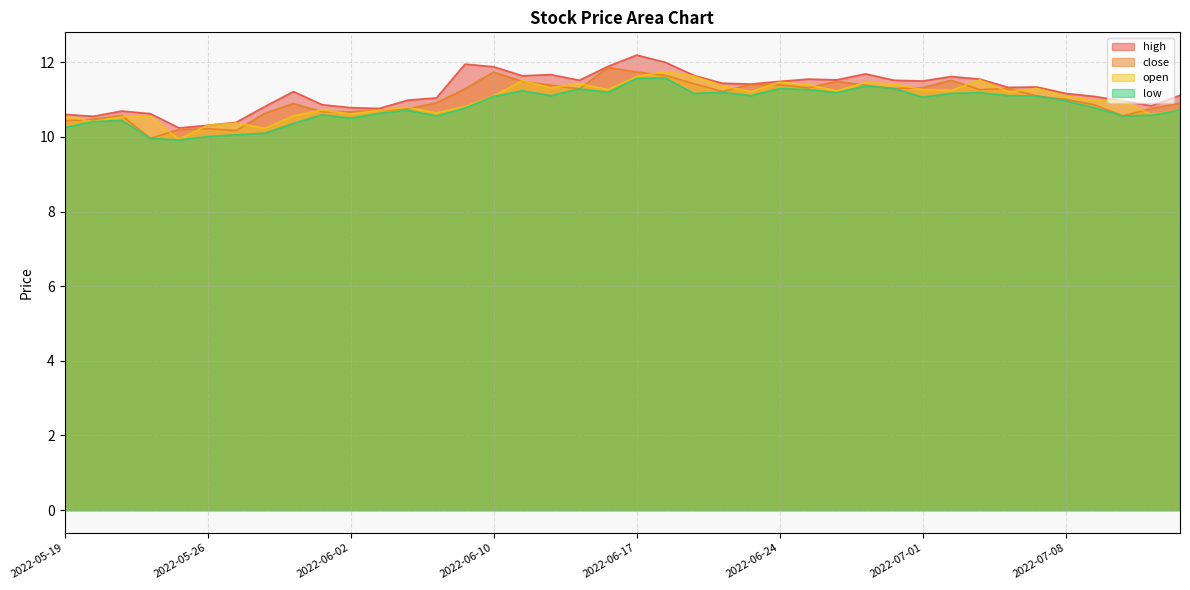

At which category does the chart reach its peak across all series?

2022-06-17